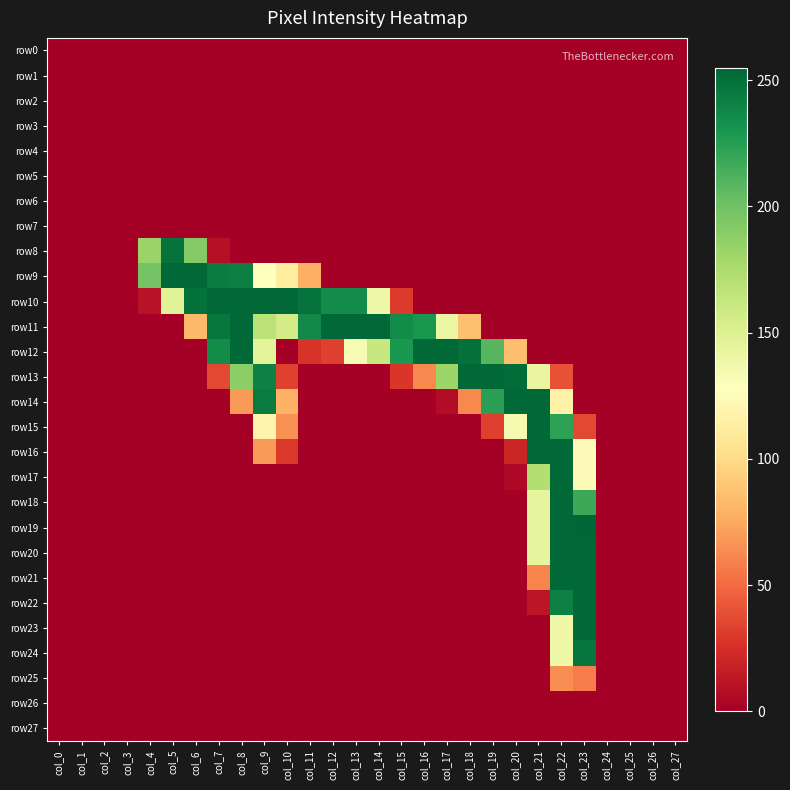

Reading left to right, transcribe all the data shown in this chart.

row0: col_0=0	col_1=0	col_2=0	col_3=0	col_4=0	col_5=0	col_6=0	col_7=0	col_8=0	col_9=0	col_10=0	col_11=0	col_12=0	col_13=0	col_14=0	col_15=0	col_16=0	col_17=0	col_18=0	col_19=0	col_20=0	col_21=0	col_22=0	col_23=0	col_24=0	col_25=0	col_26=0	col_27=0
row1: col_0=0	col_1=0	col_2=0	col_3=0	col_4=0	col_5=0	col_6=0	col_7=0	col_8=0	col_9=0	col_10=0	col_11=0	col_12=0	col_13=0	col_14=0	col_15=0	col_16=0	col_17=0	col_18=0	col_19=0	col_20=0	col_21=0	col_22=0	col_23=0	col_24=0	col_25=0	col_26=0	col_27=0
row2: col_0=0	col_1=0	col_2=0	col_3=0	col_4=0	col_5=0	col_6=0	col_7=0	col_8=0	col_9=0	col_10=0	col_11=0	col_12=0	col_13=0	col_14=0	col_15=0	col_16=0	col_17=0	col_18=0	col_19=0	col_20=0	col_21=0	col_22=0	col_23=0	col_24=0	col_25=0	col_26=0	col_27=0
row3: col_0=0	col_1=0	col_2=0	col_3=0	col_4=0	col_5=0	col_6=0	col_7=0	col_8=0	col_9=0	col_10=0	col_11=0	col_12=0	col_13=0	col_14=0	col_15=0	col_16=0	col_17=0	col_18=0	col_19=0	col_20=0	col_21=0	col_22=0	col_23=0	col_24=0	col_25=0	col_26=0	col_27=0
row4: col_0=0	col_1=0	col_2=0	col_3=0	col_4=0	col_5=0	col_6=0	col_7=0	col_8=0	col_9=0	col_10=0	col_11=0	col_12=0	col_13=0	col_14=0	col_15=0	col_16=0	col_17=0	col_18=0	col_19=0	col_20=0	col_21=0	col_22=0	col_23=0	col_24=0	col_25=0	col_26=0	col_27=0
row5: col_0=0	col_1=0	col_2=0	col_3=0	col_4=0	col_5=0	col_6=0	col_7=0	col_8=0	col_9=0	col_10=0	col_11=0	col_12=0	col_13=0	col_14=0	col_15=0	col_16=0	col_17=0	col_18=0	col_19=0	col_20=0	col_21=0	col_22=0	col_23=0	col_24=0	col_25=0	col_26=0	col_27=0
row6: col_0=0	col_1=0	col_2=0	col_3=0	col_4=0	col_5=0	col_6=0	col_7=0	col_8=0	col_9=0	col_10=0	col_11=0	col_12=0	col_13=0	col_14=0	col_15=0	col_16=0	col_17=0	col_18=0	col_19=0	col_20=0	col_21=0	col_22=0	col_23=0	col_24=0	col_25=0	col_26=0	col_27=0
row7: col_0=0	col_1=0	col_2=0	col_3=0	col_4=0	col_5=0	col_6=0	col_7=0	col_8=0	col_9=0	col_10=0	col_11=0	col_12=0	col_13=0	col_14=0	col_15=0	col_16=0	col_17=0	col_18=0	col_19=0	col_20=0	col_21=0	col_22=0	col_23=0	col_24=0	col_25=0	col_26=0	col_27=0
row8: col_0=0	col_1=0	col_2=0	col_3=0	col_4=183	col_5=249	col_6=192	col_7=9	col_8=0	col_9=0	col_10=0	col_11=0	col_12=0	col_13=0	col_14=0	col_15=0	col_16=0	col_17=0	col_18=0	col_19=0	col_20=0	col_21=0	col_22=0	col_23=0	col_24=0	col_25=0	col_26=0	col_27=0
row9: col_0=0	col_1=0	col_2=0	col_3=0	col_4=198	col_5=254	col_6=254	col_7=244	col_8=243	col_9=128	col_10=112	col_11=78	col_12=0	col_13=0	col_14=0	col_15=0	col_16=0	col_17=0	col_18=0	col_19=0	col_20=0	col_21=0	col_22=0	col_23=0	col_24=0	col_25=0	col_26=0	col_27=0
row10: col_0=0	col_1=0	col_2=0	col_3=0	col_4=10	col_5=147	col_6=250	col_7=254	col_8=254	col_9=254	col_10=254	col_11=249	col_12=236	col_13=236	col_14=138	col_15=30	col_16=0	col_17=0	col_18=0	col_19=0	col_20=0	col_21=0	col_22=0	col_23=0	col_24=0	col_25=0	col_26=0	col_27=0
row11: col_0=0	col_1=0	col_2=0	col_3=0	col_4=0	col_5=0	col_6=82	col_7=247	col_8=254	col_9=168	col_10=156	col_11=237	col_12=254	col_13=254	col_14=254	col_15=236	col_16=230	col_17=141	col_18=86	col_19=0	col_20=0	col_21=0	col_22=0	col_23=0	col_24=0	col_25=0	col_26=0	col_27=0
row12: col_0=0	col_1=0	col_2=0	col_3=0	col_4=0	col_5=0	col_6=0	col_7=236	col_8=254	col_9=146	col_10=0	col_11=27	col_12=32	col_13=133	col_14=162	col_15=229	col_16=254	col_17=254	col_18=250	col_19=209	col_20=85	col_21=0	col_22=0	col_23=0	col_24=0	col_25=0	col_26=0	col_27=0
row13: col_0=0	col_1=0	col_2=0	col_3=0	col_4=0	col_5=0	col_6=0	col_7=36	col_8=189	col_9=241	col_10=33	col_11=0	col_12=0	col_13=0	col_14=0	col_15=28	col_16=62	col_17=182	col_18=254	col_19=254	col_20=252	col_21=142	col_22=40	col_23=0	col_24=0	col_25=0	col_26=0	col_27=0
row14: col_0=0	col_1=0	col_2=0	col_3=0	col_4=0	col_5=0	col_6=0	col_7=0	col_8=69	col_9=245	col_10=79	col_11=0	col_12=0	col_13=0	col_14=0	col_15=0	col_16=0	col_17=7	col_18=62	col_19=224	col_20=254	col_21=254	col_22=117	col_23=0	col_24=0	col_25=0	col_26=0	col_27=0
row15: col_0=0	col_1=0	col_2=0	col_3=0	col_4=0	col_5=0	col_6=0	col_7=0	col_8=0	col_9=119	col_10=65	col_11=0	col_12=0	col_13=0	col_14=0	col_15=0	col_16=0	col_17=0	col_18=0	col_19=32	col_20=134	col_21=254	col_22=223	col_23=36	col_24=0	col_25=0	col_26=0	col_27=0
row16: col_0=0	col_1=0	col_2=0	col_3=0	col_4=0	col_5=0	col_6=0	col_7=0	col_8=0	col_9=69	col_10=29	col_11=0	col_12=0	col_13=0	col_14=0	col_15=0	col_16=0	col_17=0	col_18=0	col_19=0	col_20=20	col_21=254	col_22=254	col_23=124	col_24=0	col_25=0	col_26=0	col_27=0
row17: col_0=0	col_1=0	col_2=0	col_3=0	col_4=0	col_5=0	col_6=0	col_7=0	col_8=0	col_9=0	col_10=0	col_11=0	col_12=0	col_13=0	col_14=0	col_15=0	col_16=0	col_17=0	col_18=0	col_19=0	col_20=5	col_21=172	col_22=254	col_23=124	col_24=0	col_25=0	col_26=0	col_27=0
row18: col_0=0	col_1=0	col_2=0	col_3=0	col_4=0	col_5=0	col_6=0	col_7=0	col_8=0	col_9=0	col_10=0	col_11=0	col_12=0	col_13=0	col_14=0	col_15=0	col_16=0	col_17=0	col_18=0	col_19=0	col_20=0	col_21=144	col_22=254	col_23=218	col_24=0	col_25=0	col_26=0	col_27=0
row19: col_0=0	col_1=0	col_2=0	col_3=0	col_4=0	col_5=0	col_6=0	col_7=0	col_8=0	col_9=0	col_10=0	col_11=0	col_12=0	col_13=0	col_14=0	col_15=0	col_16=0	col_17=0	col_18=0	col_19=0	col_20=0	col_21=144	col_22=254	col_23=255	col_24=0	col_25=0	col_26=0	col_27=0
row20: col_0=0	col_1=0	col_2=0	col_3=0	col_4=0	col_5=0	col_6=0	col_7=0	col_8=0	col_9=0	col_10=0	col_11=0	col_12=0	col_13=0	col_14=0	col_15=0	col_16=0	col_17=0	col_18=0	col_19=0	col_20=0	col_21=144	col_22=254	col_23=254	col_24=0	col_25=0	col_26=0	col_27=0
row21: col_0=0	col_1=0	col_2=0	col_3=0	col_4=0	col_5=0	col_6=0	col_7=0	col_8=0	col_9=0	col_10=0	col_11=0	col_12=0	col_13=0	col_14=0	col_15=0	col_16=0	col_17=0	col_18=0	col_19=0	col_20=0	col_21=60	col_22=254	col_23=254	col_24=0	col_25=0	col_26=0	col_27=0
row22: col_0=0	col_1=0	col_2=0	col_3=0	col_4=0	col_5=0	col_6=0	col_7=0	col_8=0	col_9=0	col_10=0	col_11=0	col_12=0	col_13=0	col_14=0	col_15=0	col_16=0	col_17=0	col_18=0	col_19=0	col_20=0	col_21=12	col_22=242	col_23=254	col_24=0	col_25=0	col_26=0	col_27=0
row23: col_0=0	col_1=0	col_2=0	col_3=0	col_4=0	col_5=0	col_6=0	col_7=0	col_8=0	col_9=0	col_10=0	col_11=0	col_12=0	col_13=0	col_14=0	col_15=0	col_16=0	col_17=0	col_18=0	col_19=0	col_20=0	col_21=0	col_22=138	col_23=254	col_24=0	col_25=0	col_26=0	col_27=0
row24: col_0=0	col_1=0	col_2=0	col_3=0	col_4=0	col_5=0	col_6=0	col_7=0	col_8=0	col_9=0	col_10=0	col_11=0	col_12=0	col_13=0	col_14=0	col_15=0	col_16=0	col_17=0	col_18=0	col_19=0	col_20=0	col_21=0	col_22=138	col_23=248	col_24=0	col_25=0	col_26=0	col_27=0
row25: col_0=0	col_1=0	col_2=0	col_3=0	col_4=0	col_5=0	col_6=0	col_7=0	col_8=0	col_9=0	col_10=0	col_11=0	col_12=0	col_13=0	col_14=0	col_15=0	col_16=0	col_17=0	col_18=0	col_19=0	col_20=0	col_21=0	col_22=64	col_23=57	col_24=0	col_25=0	col_26=0	col_27=0
row26: col_0=0	col_1=0	col_2=0	col_3=0	col_4=0	col_5=0	col_6=0	col_7=0	col_8=0	col_9=0	col_10=0	col_11=0	col_12=0	col_13=0	col_14=0	col_15=0	col_16=0	col_17=0	col_18=0	col_19=0	col_20=0	col_21=0	col_22=0	col_23=0	col_24=0	col_25=0	col_26=0	col_27=0
row27: col_0=0	col_1=0	col_2=0	col_3=0	col_4=0	col_5=0	col_6=0	col_7=0	col_8=0	col_9=0	col_10=0	col_11=0	col_12=0	col_13=0	col_14=0	col_15=0	col_16=0	col_17=0	col_18=0	col_19=0	col_20=0	col_21=0	col_22=0	col_23=0	col_24=0	col_25=0	col_26=0	col_27=0